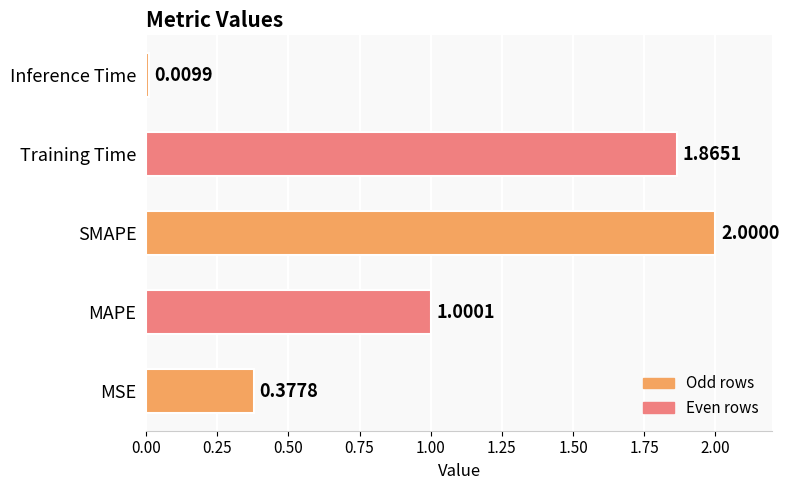

At which category does the chart reach its peak across all series?

SMAPE